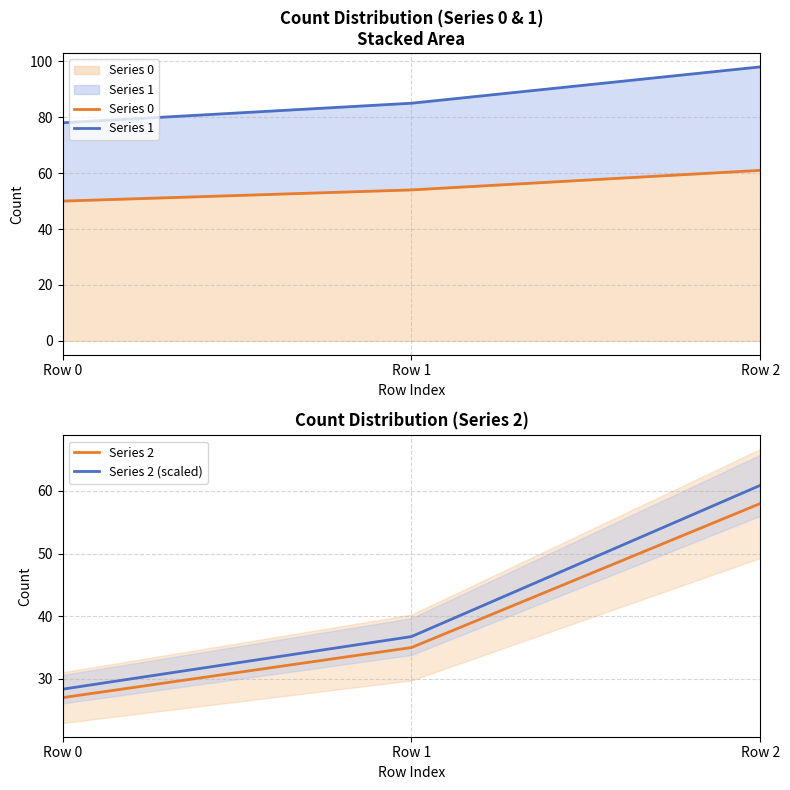

What is the sum of all Series 2 values?

120.0